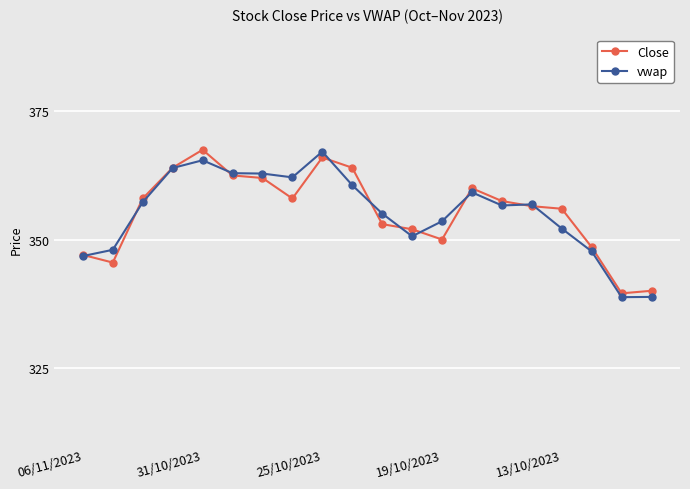

What is the maximum value for vwap?

367.1